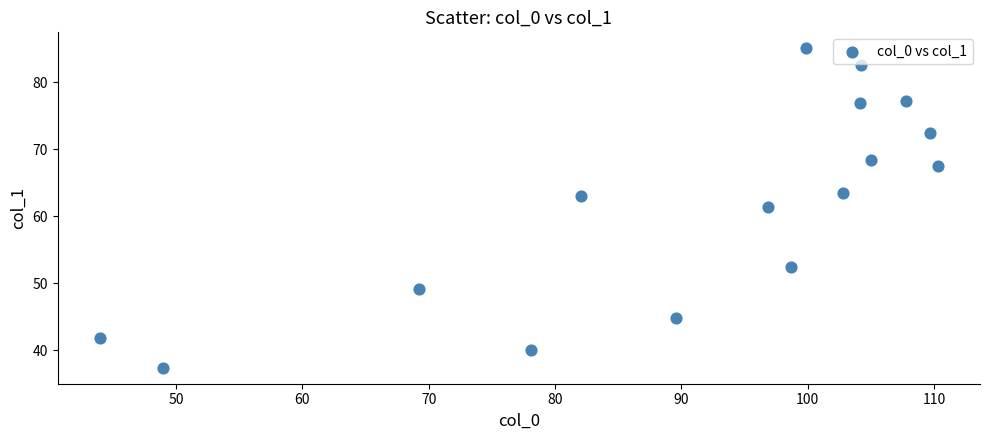

What is the range of X values (max minus min)?

66.4